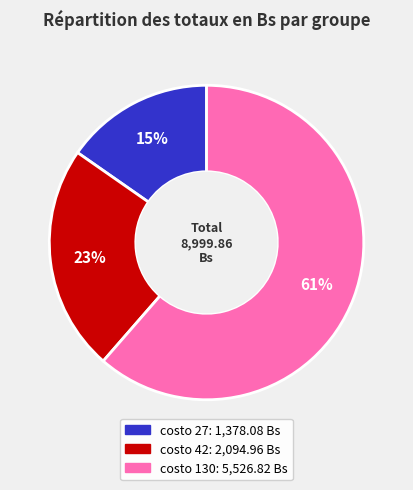

Do costo 27 and costo 130 together represent more than half of the pie?

Yes